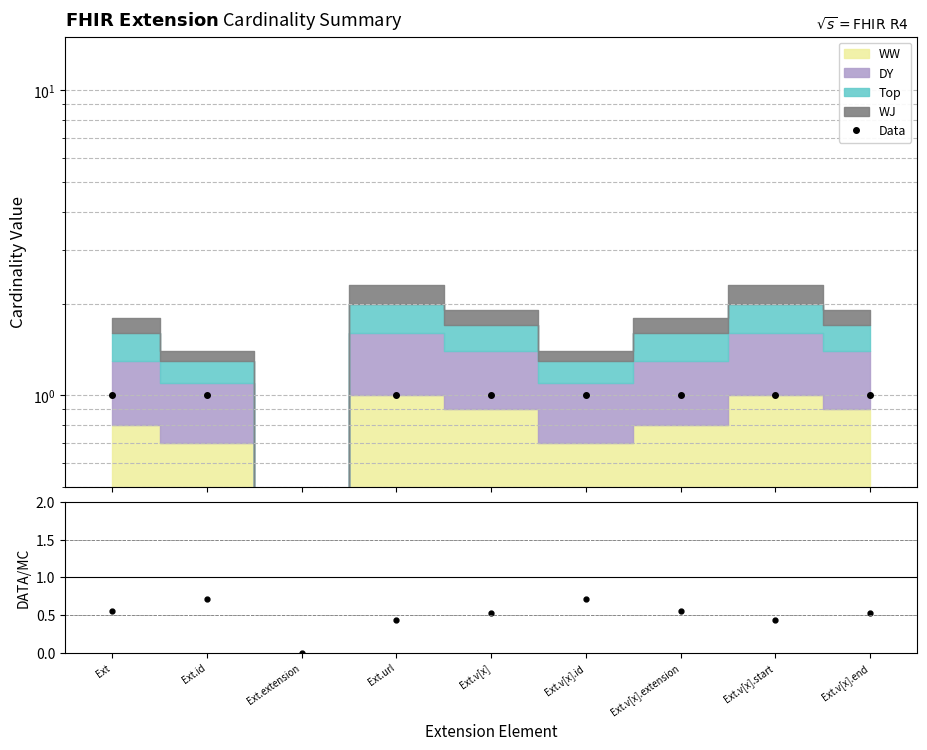

True or false: min/max and Data intersect in this chart.

False